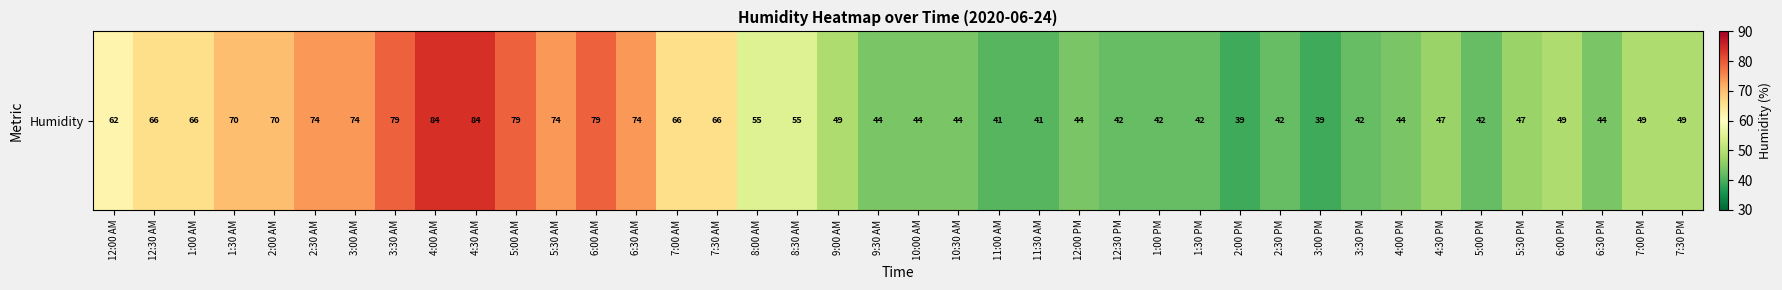

True or false: the data shows 102 at 2:00 AM.

False